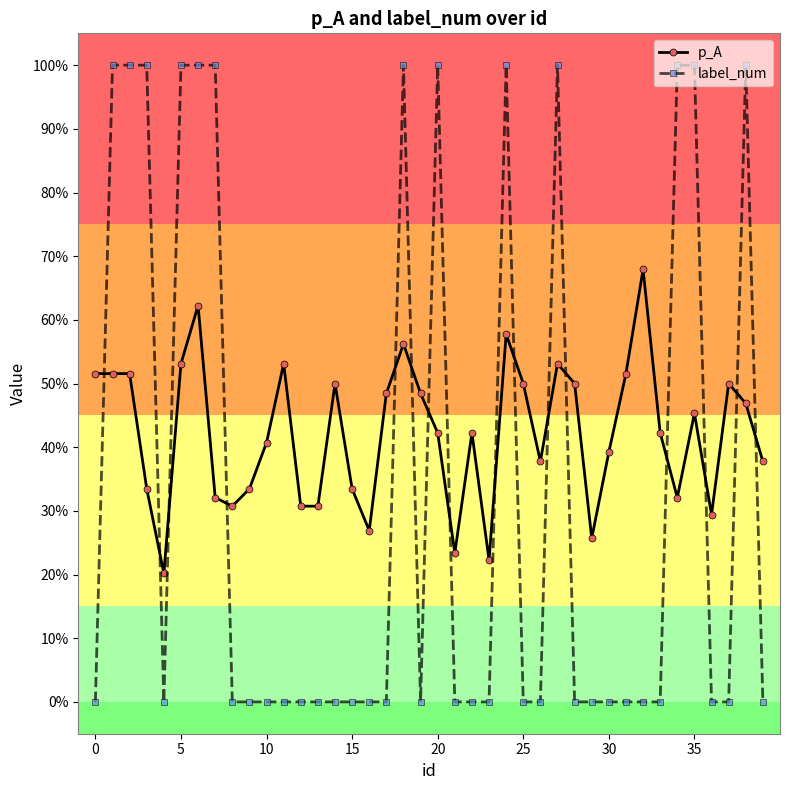

At how many categories does at least one series exceed 0?

40